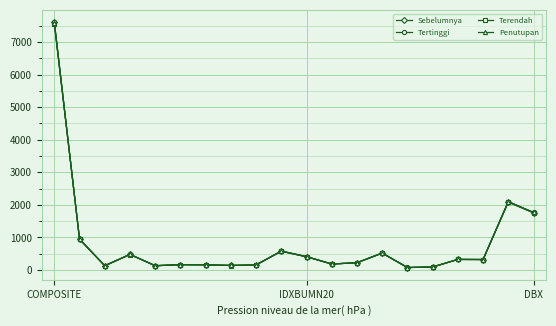

Which series has the widest spread of values?

Tertinggi